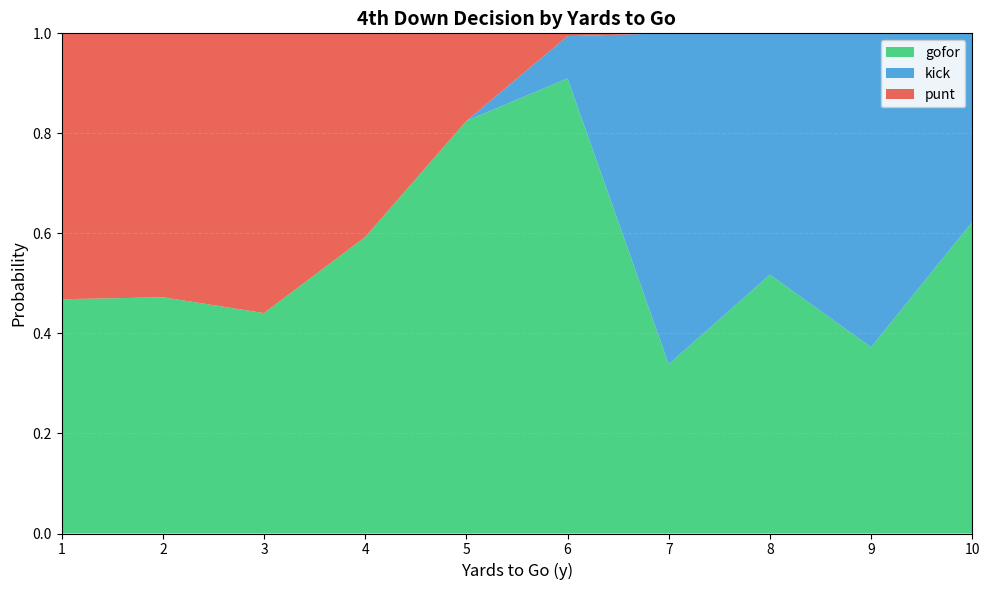

Is it true that gofor equals 0.1 at 2?

False